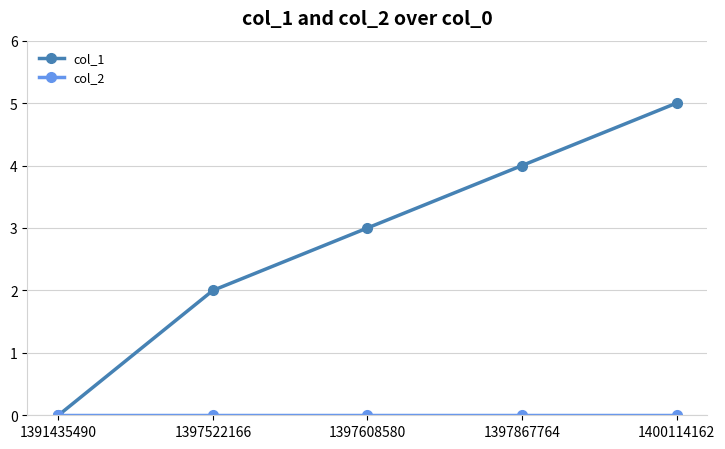

Count the number of categories in the chart.

5